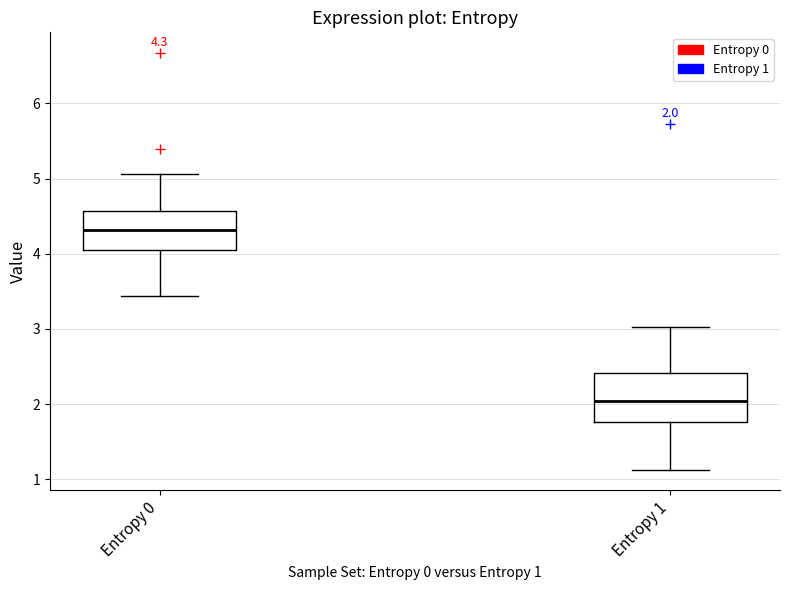

Which box has the highest median line?

Entropy 0